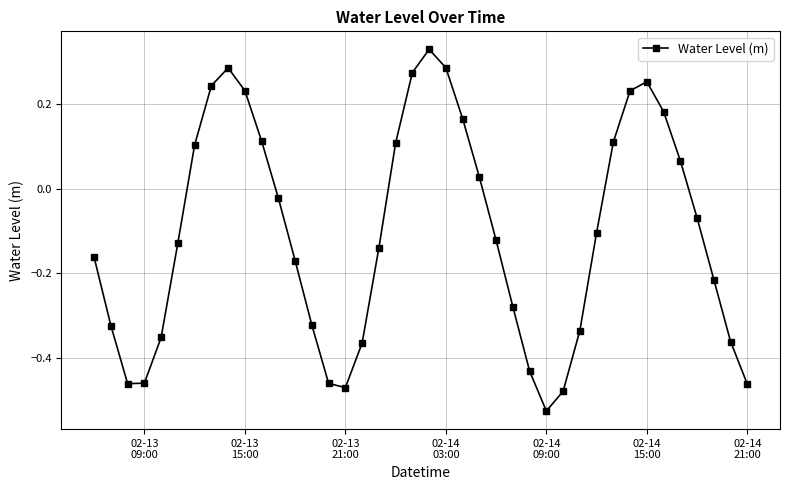

What is the difference between the maximum and second lowest values?

0.8